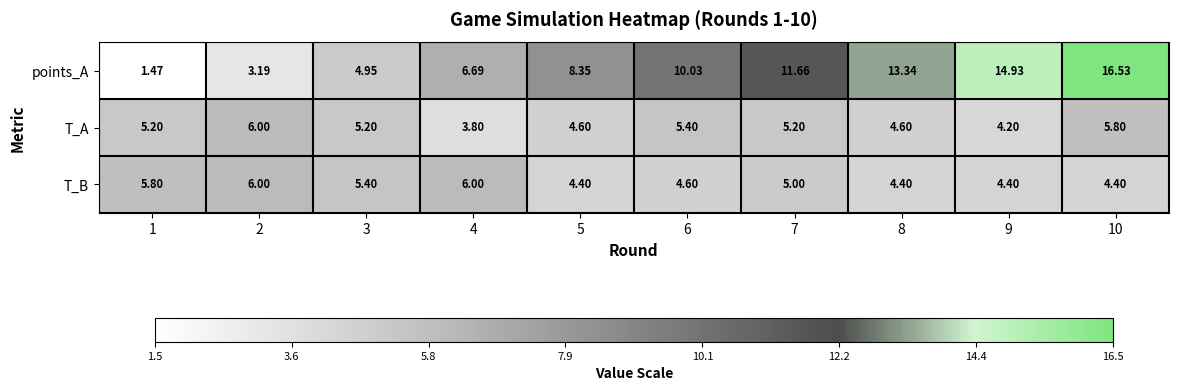

Which series has the largest total across all categories?

points_A